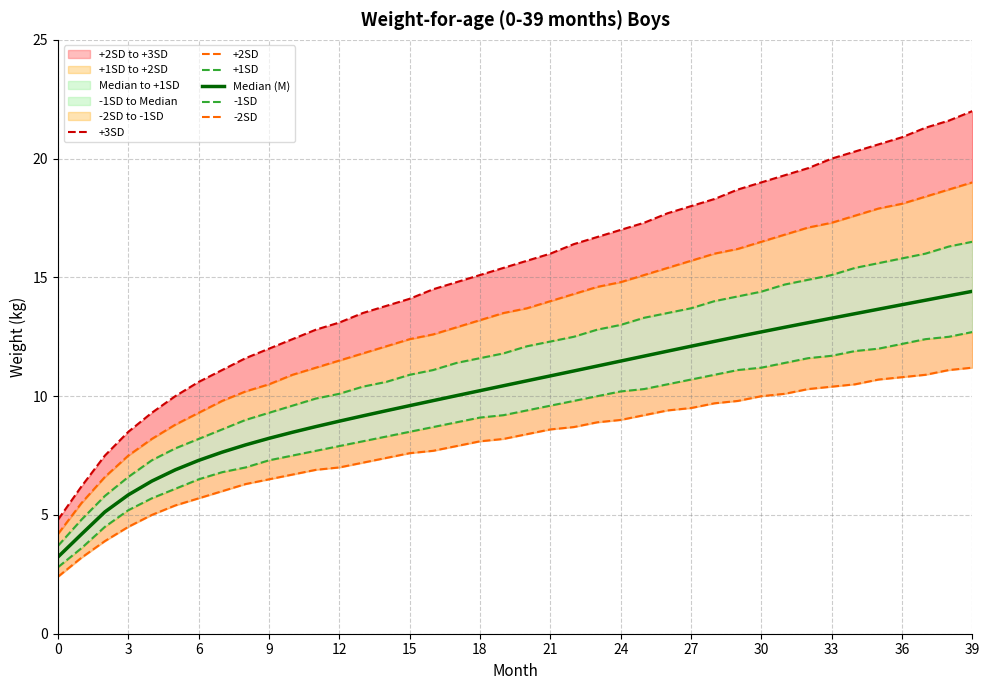

At how many categories does at least one series exceed 21?

3